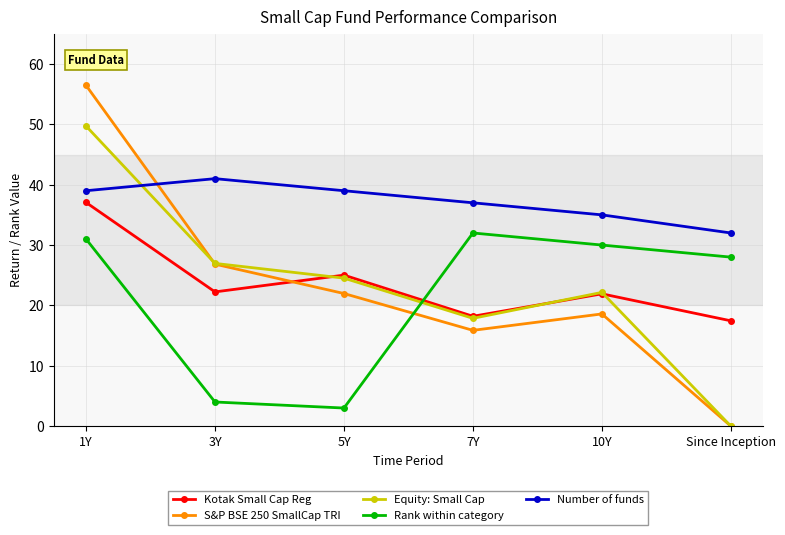

What is the maximum value shown in the chart?

56.5